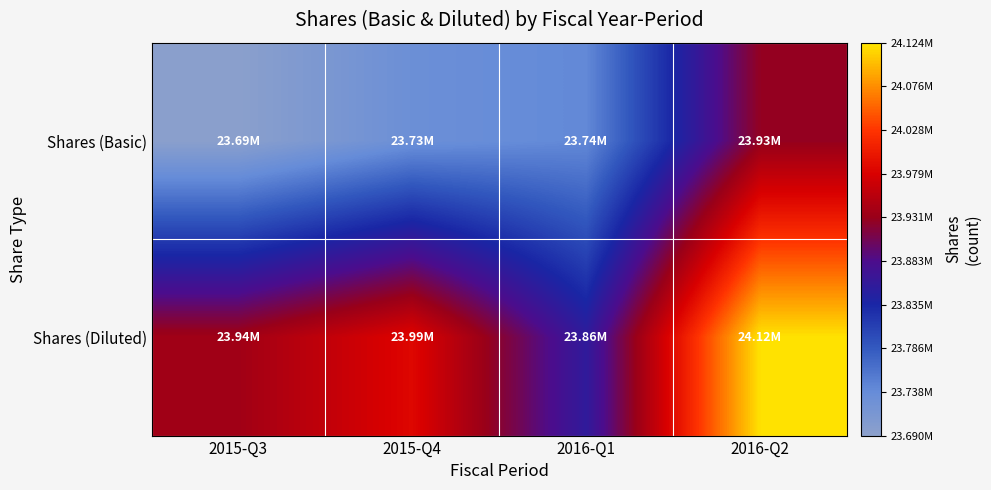

At which category is the sum across all series the highest?

2016-Q2